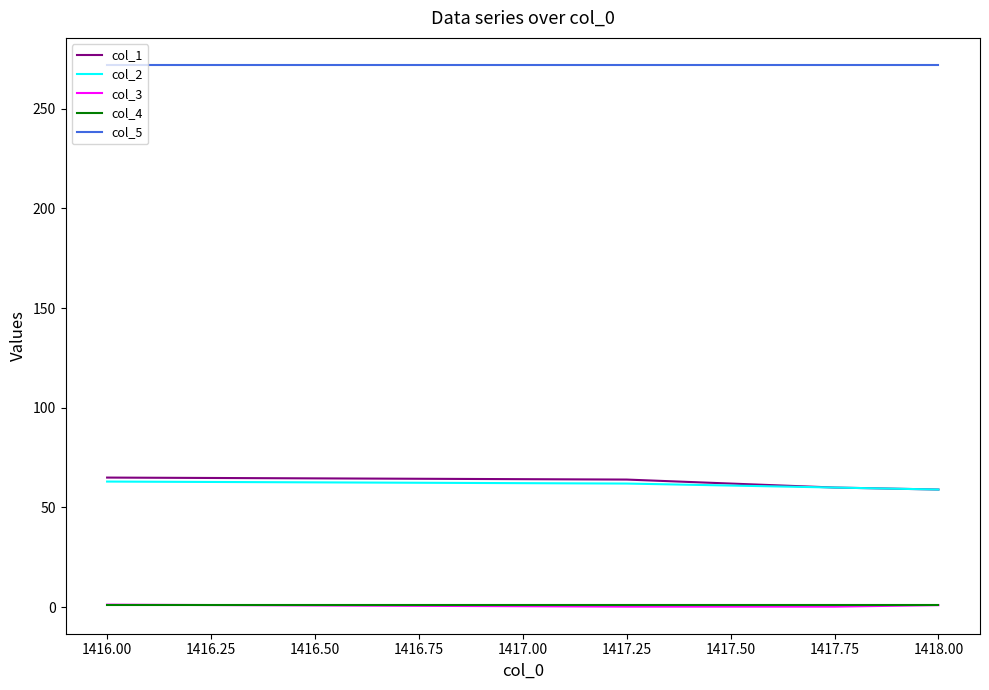

How many series are shown in this chart?

5